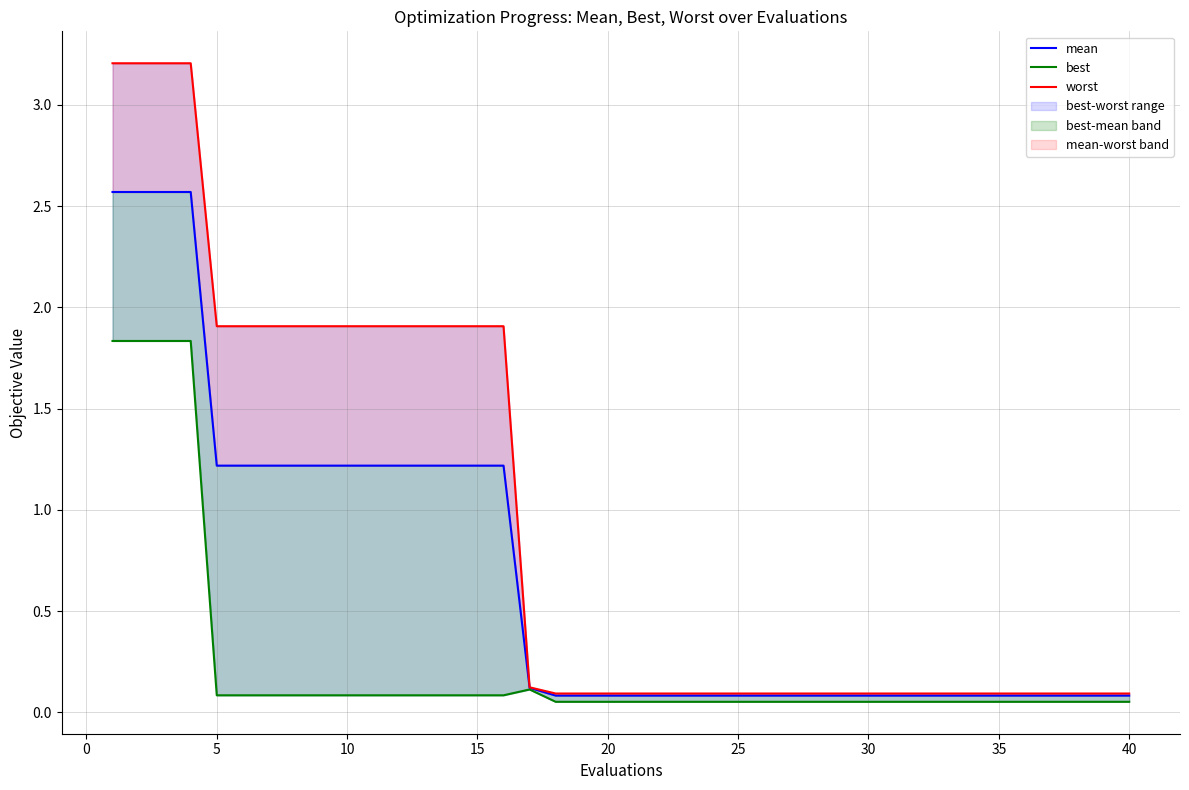

What is the sum of all worst values?

38.0